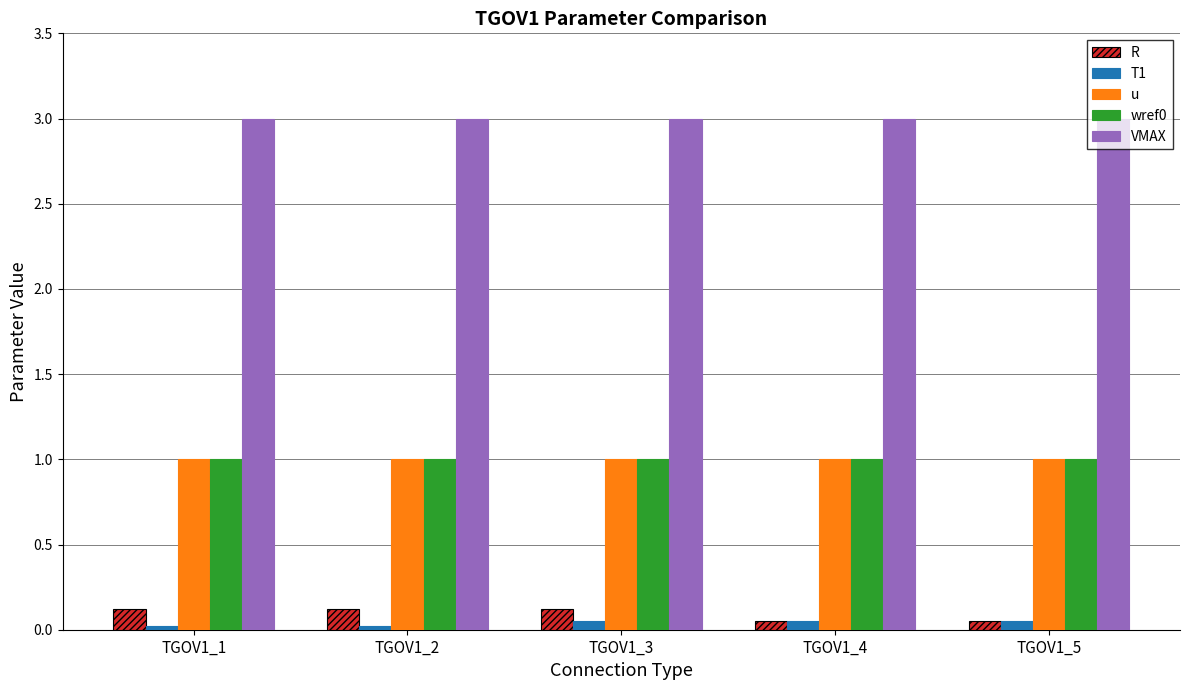

The u series shows 1.0 at TGOV1_5. True or false?

True